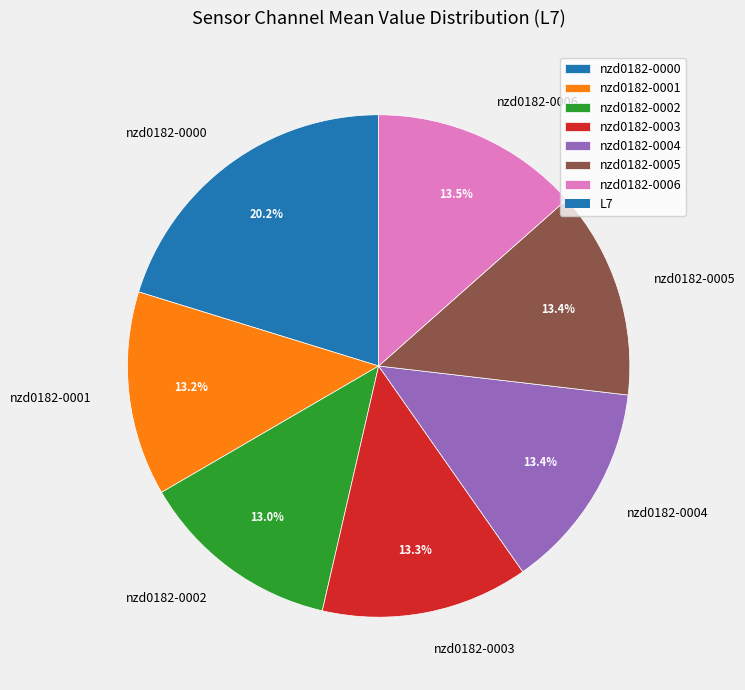

Which has a higher value, nzd0182-0006 or nzd0182-0000?

nzd0182-0000